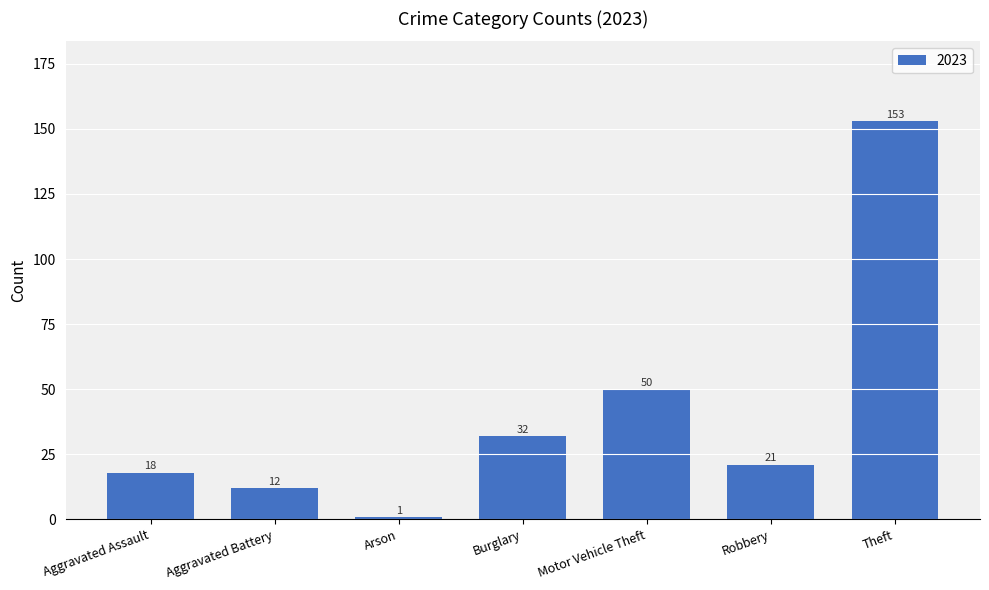

What is the smallest value displayed?

1